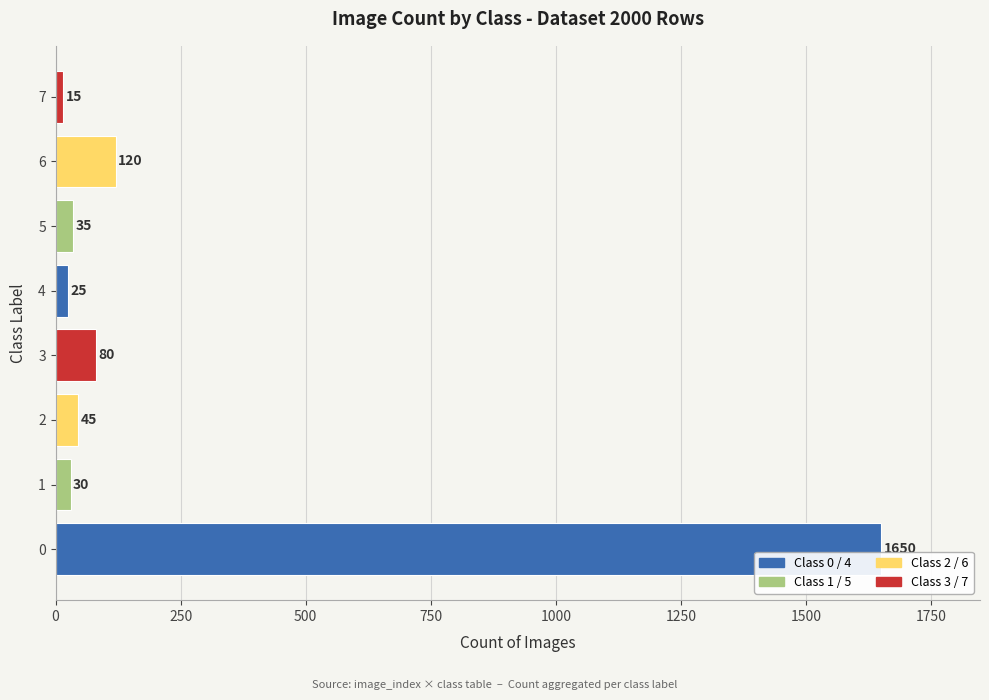

The value at 3 is 136. True or false?

False